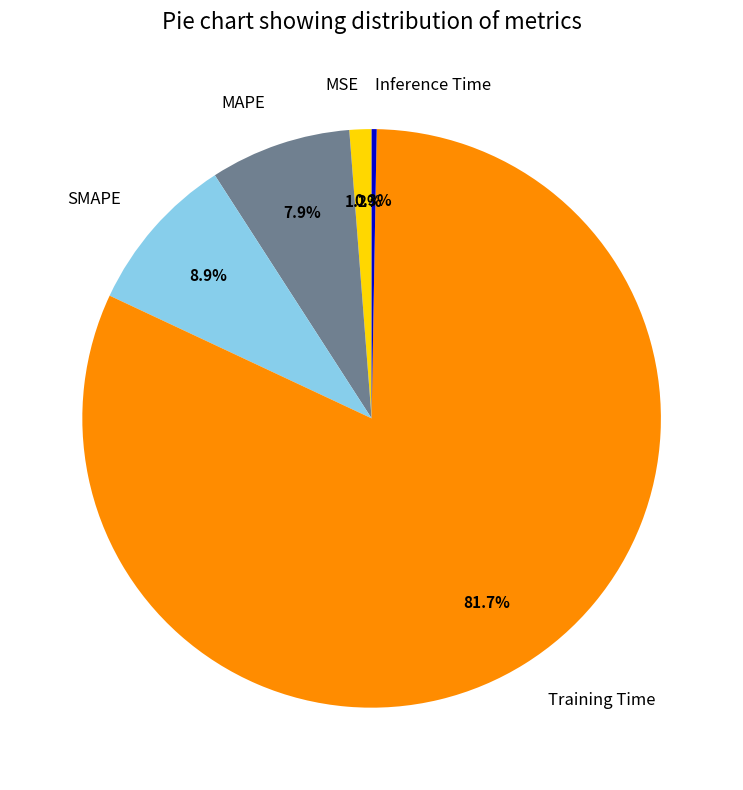

Rank the categories by value from highest to lowest.

Training Time, SMAPE, MAPE, MSE, Inference Time